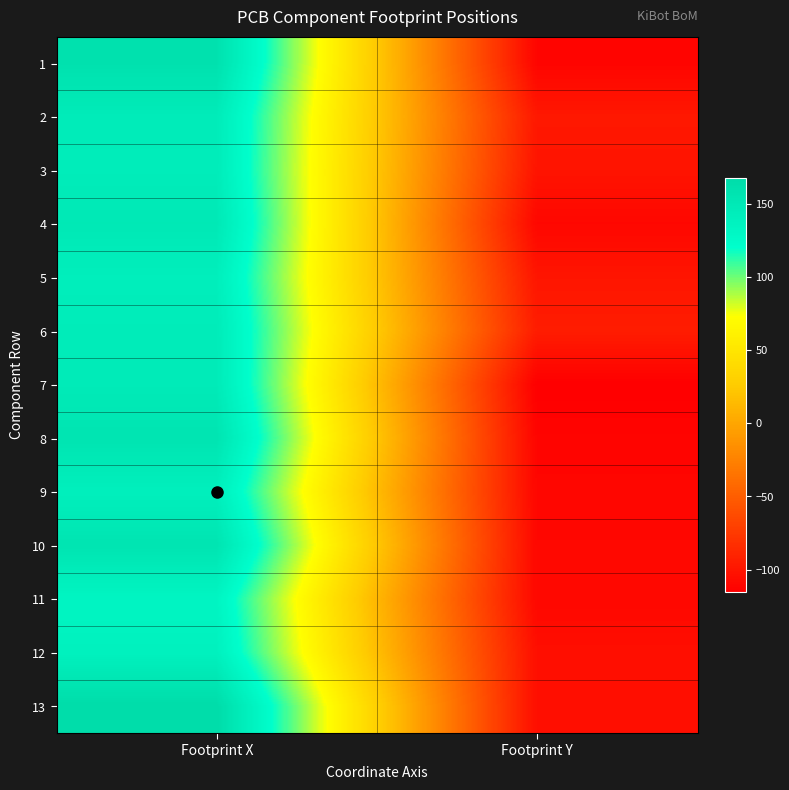

Count the number of categories in the chart.

2